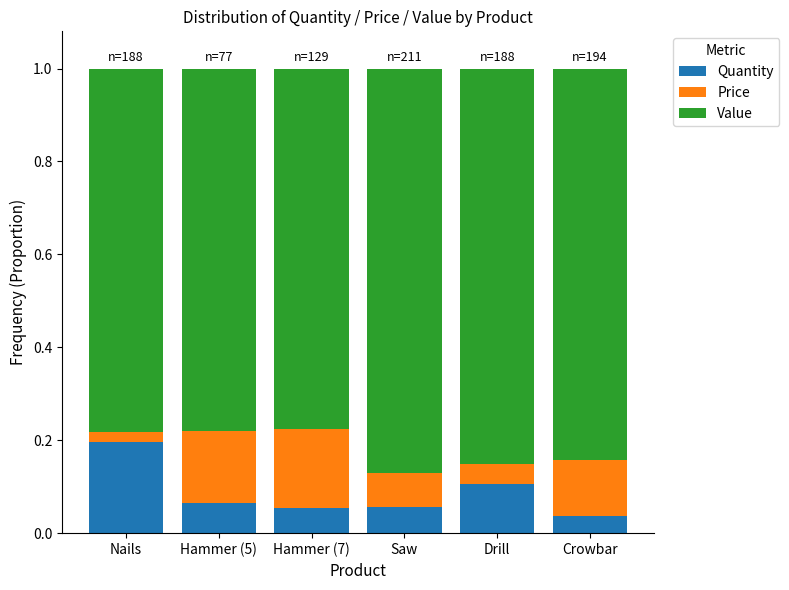

Is it true that Quantity equals 0.1 at Hammer (5)?

True